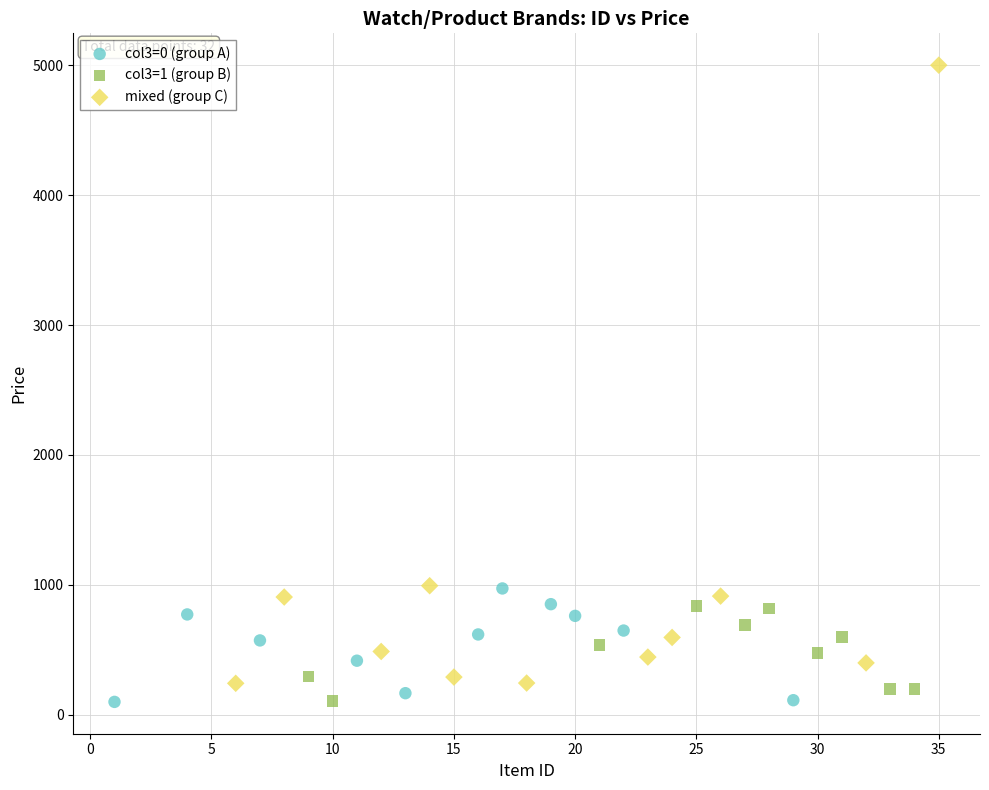

Which series contains the highest Y value?

mixed (group C)